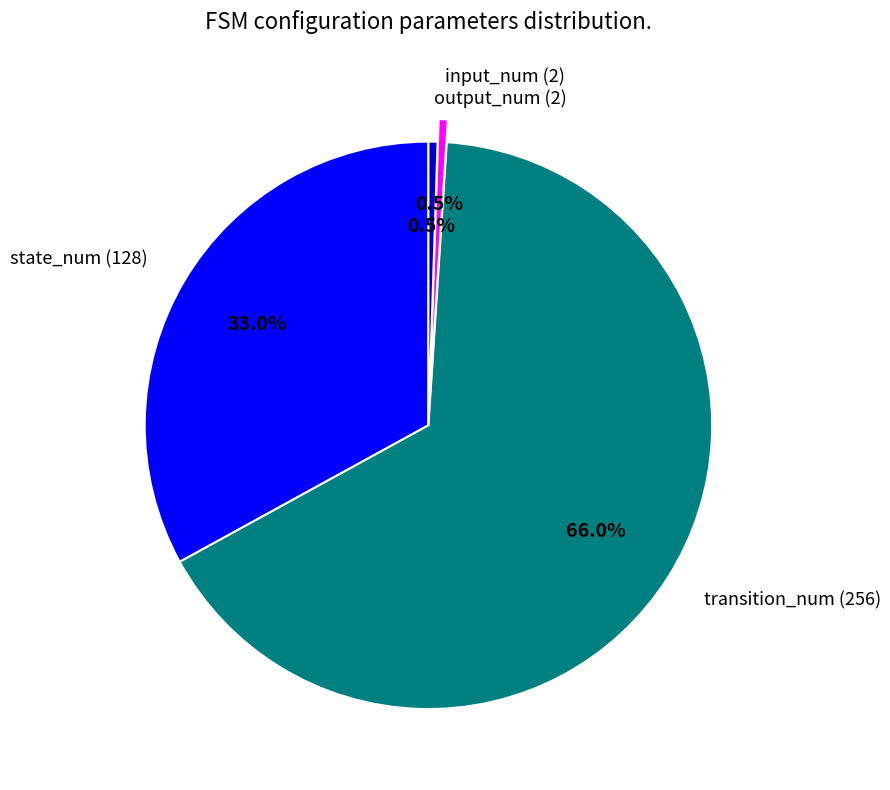

Approximately how many times larger is the value at transition_num (256) compared to output_num (2)?

128.0